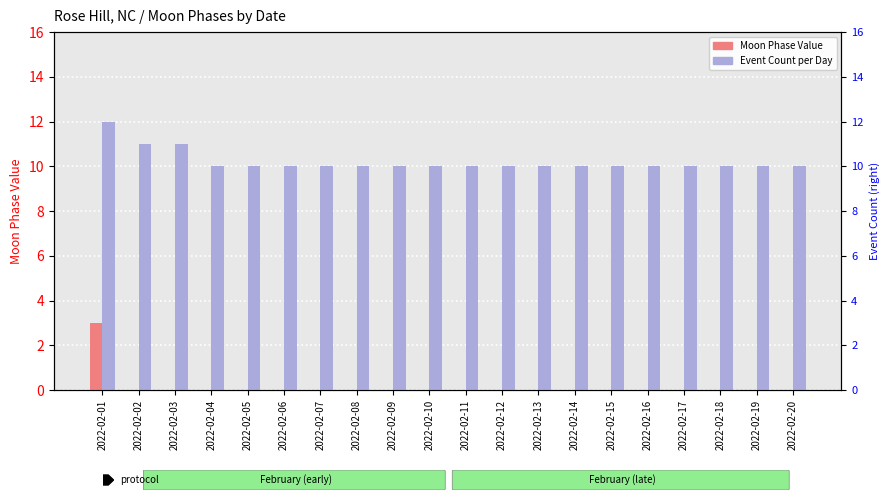

Are the bars grouped side by side (vs. stacked)?

Yes